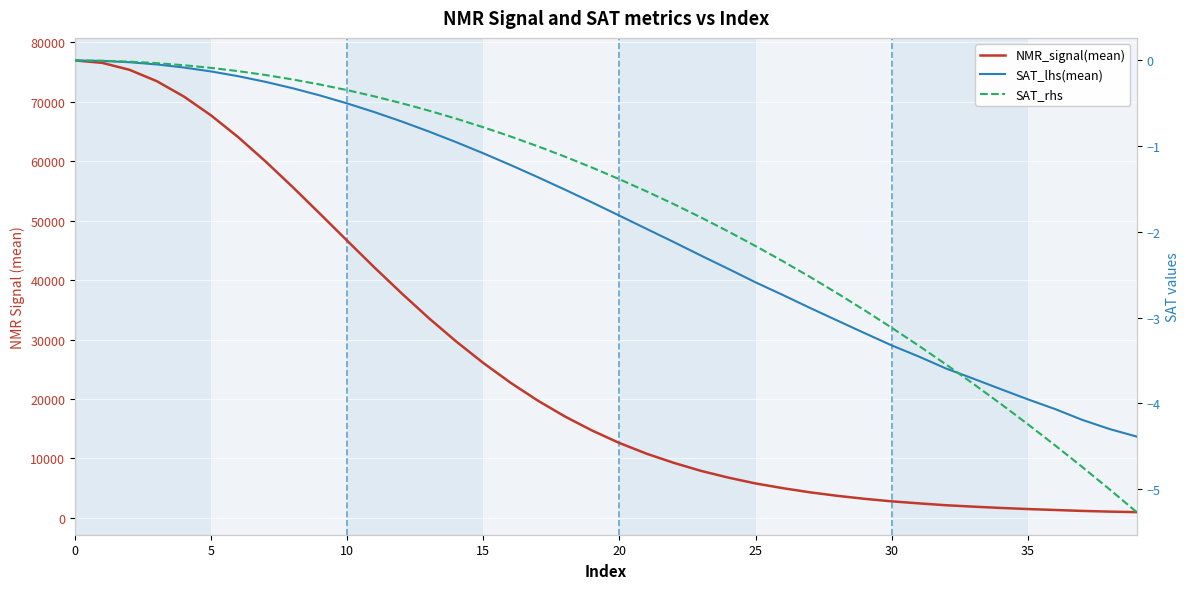

True or false: NMR_signal(mean) has a value of 1879.4 at 33.

True